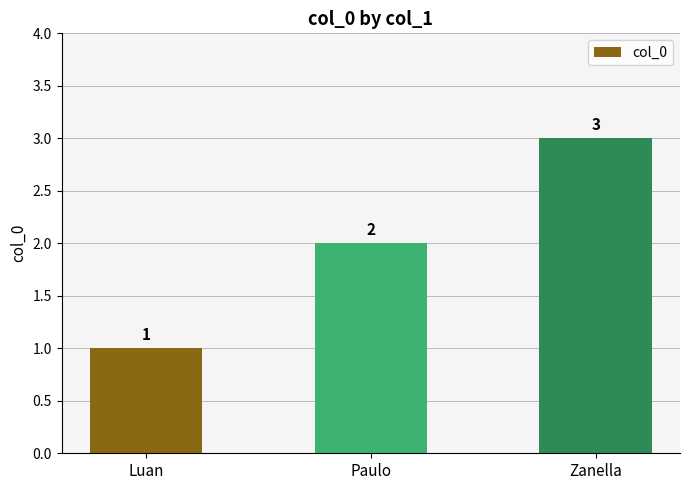

The chart shows a value of 2 at Luan. True or false?

False